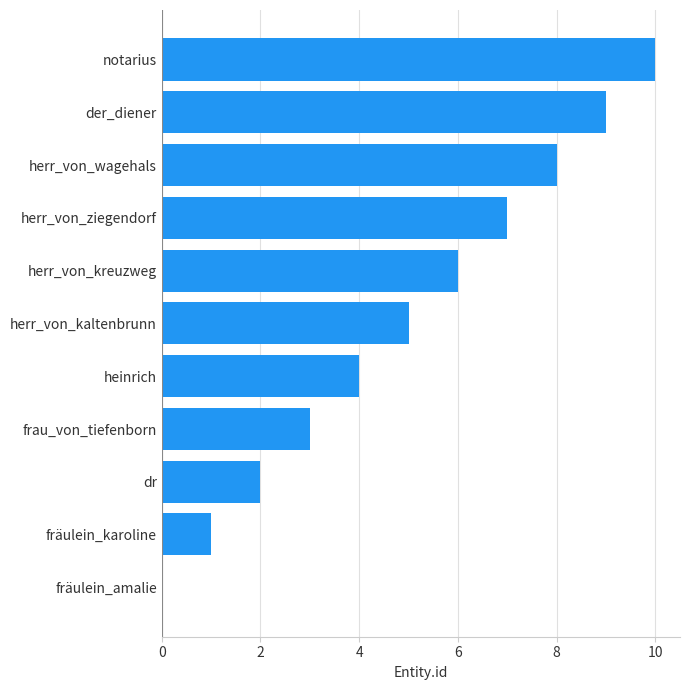

Which category has the highest value across all series?

notarius